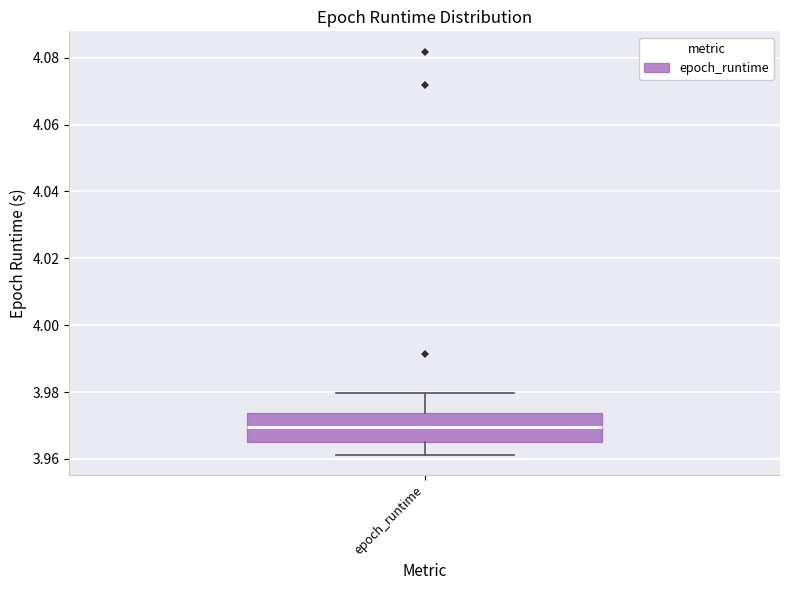

Read this box plot against the y-axis: the position of the median line, the range covered by the box, and the ends of both whiskers. The values are not printed on the chart, so give them approximately, as read against the axis.

median 3.970, box 3.966 to 3.974, whiskers 3.962 to 3.980